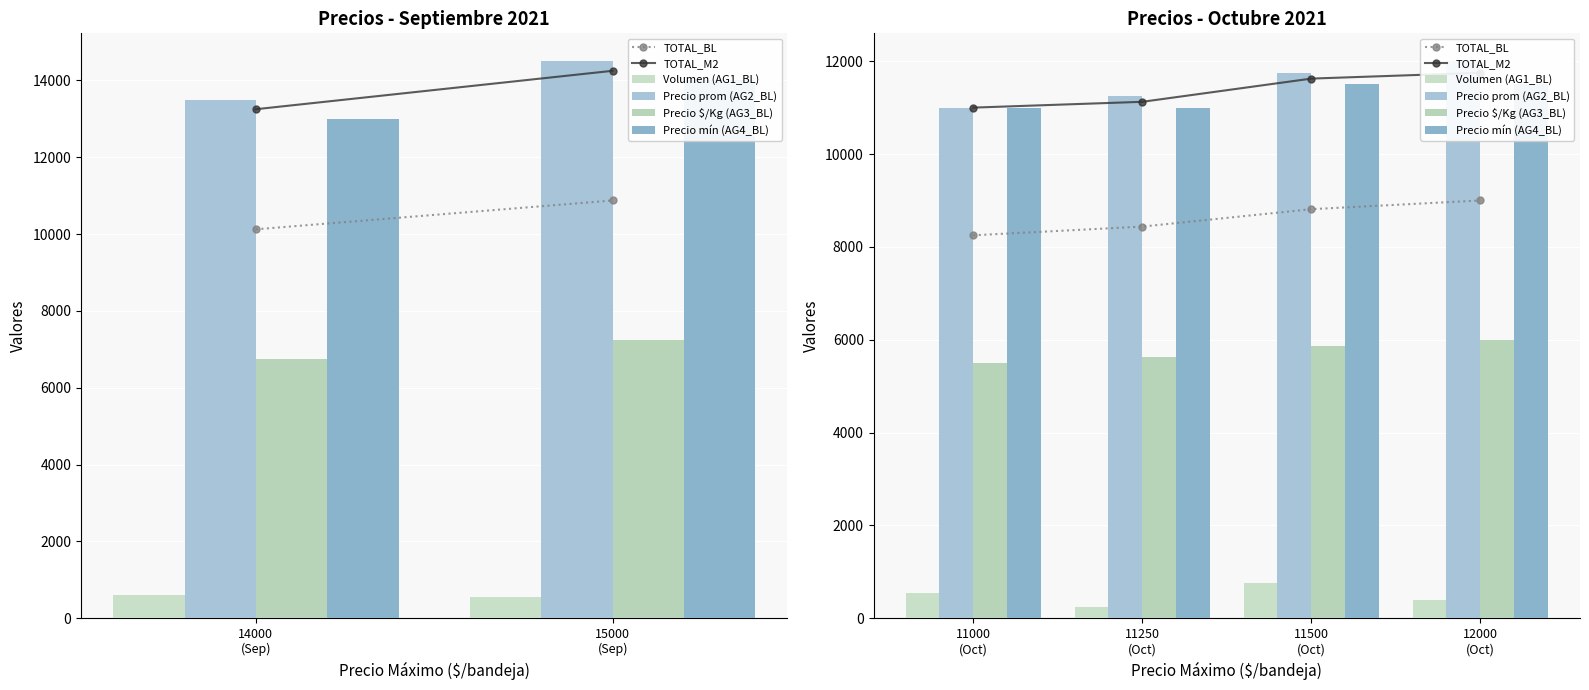

What is the label of the 2nd bar from the left?

11250 (Oct)